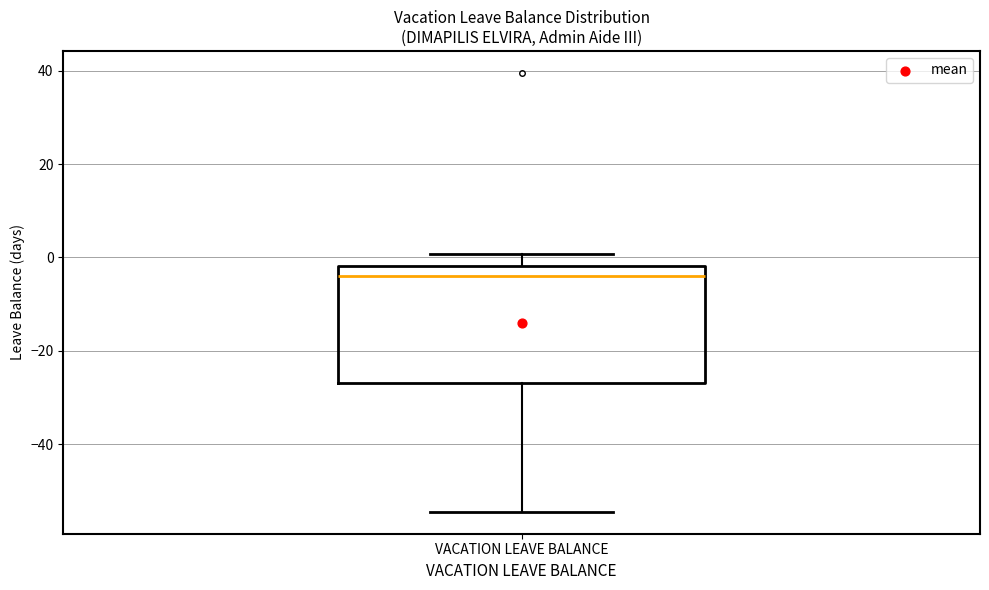

Read this box plot against the y-axis: the position of the median line, the range covered by the box, and the ends of both whiskers. The values are not printed on the chart, so give them approximately, as read against the axis.

median -4, box -28 to -2, whiskers -54 to 0